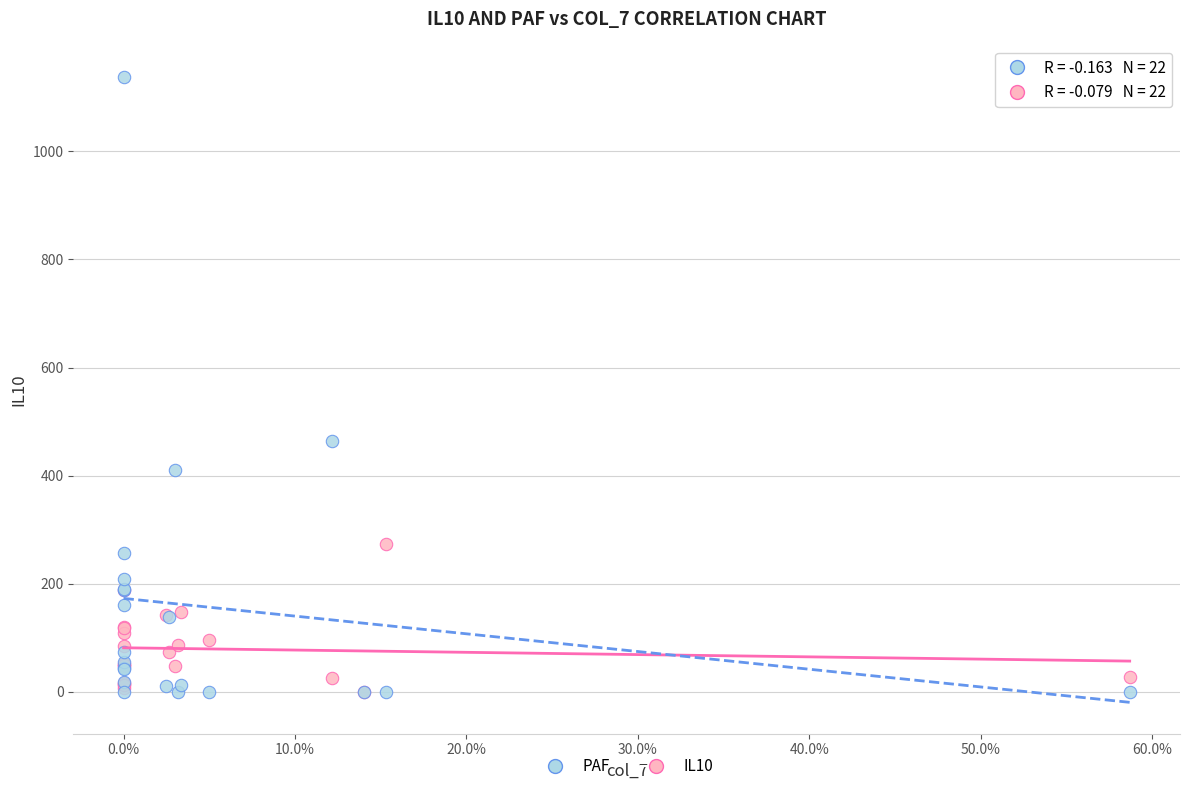

Across all series, what Y value is closest to 568?

463.8